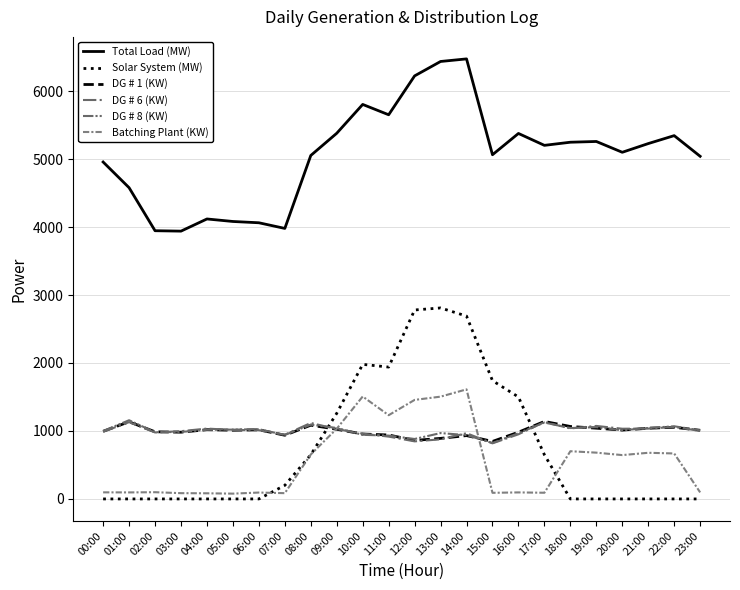

At which label does DG # 8 (KW) first exceed 1010?

01:00